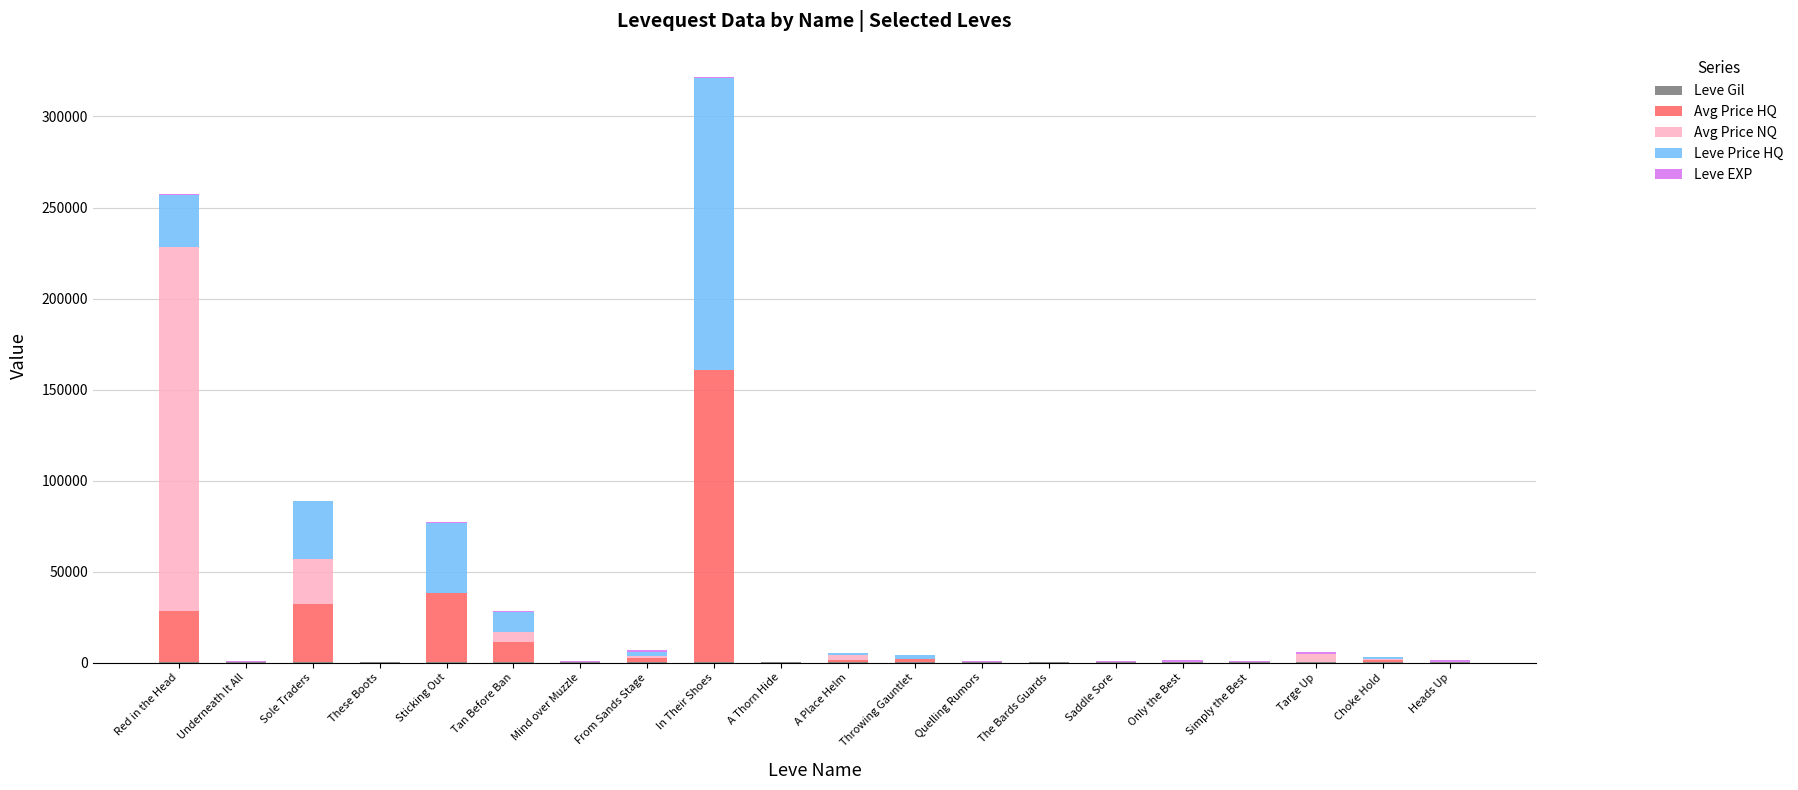

Does the chart contain stacked bars?

Yes